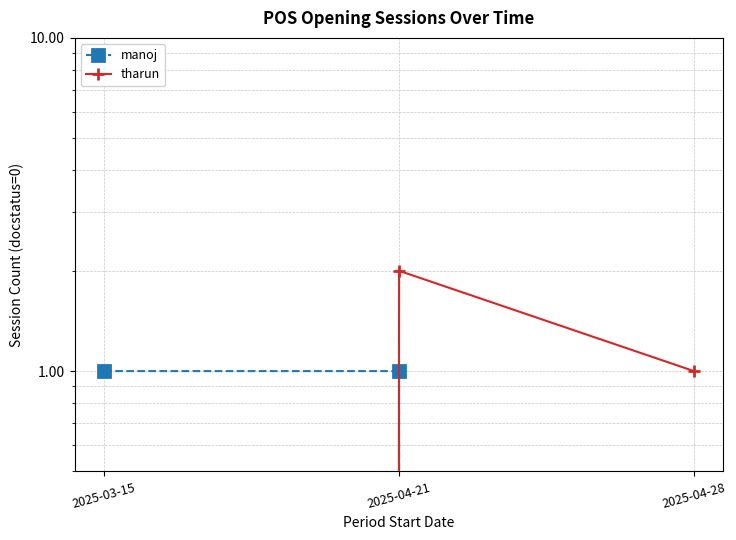

Rank the categories by manoj value from lowest to highest.

2025-04-28, 2025-03-15, 2025-04-21